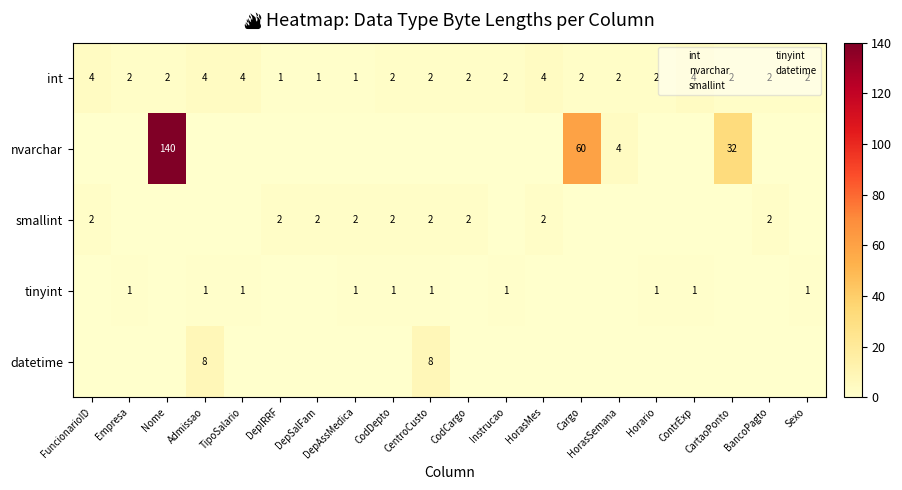

Between Horario and BancoPagto, which series saw the biggest shift?

smallint